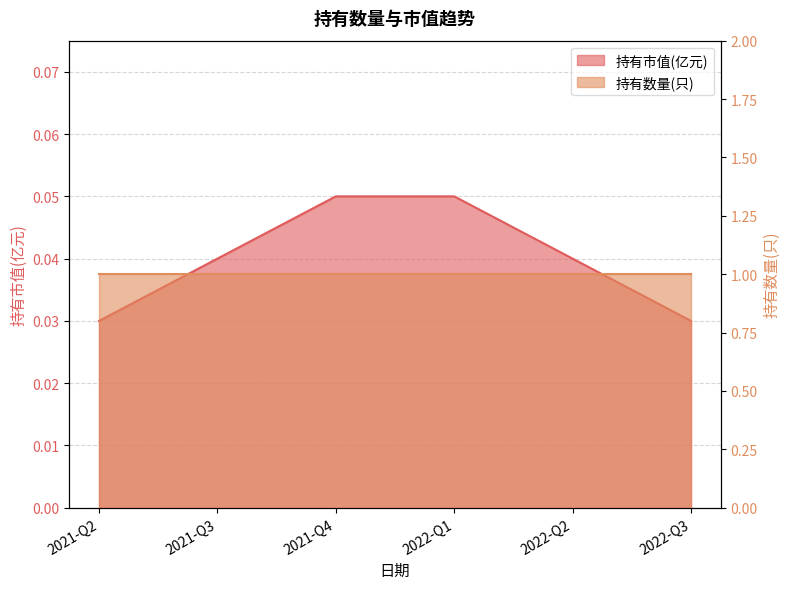

Which label corresponds to the smallest value in the chart?

2021-Q2